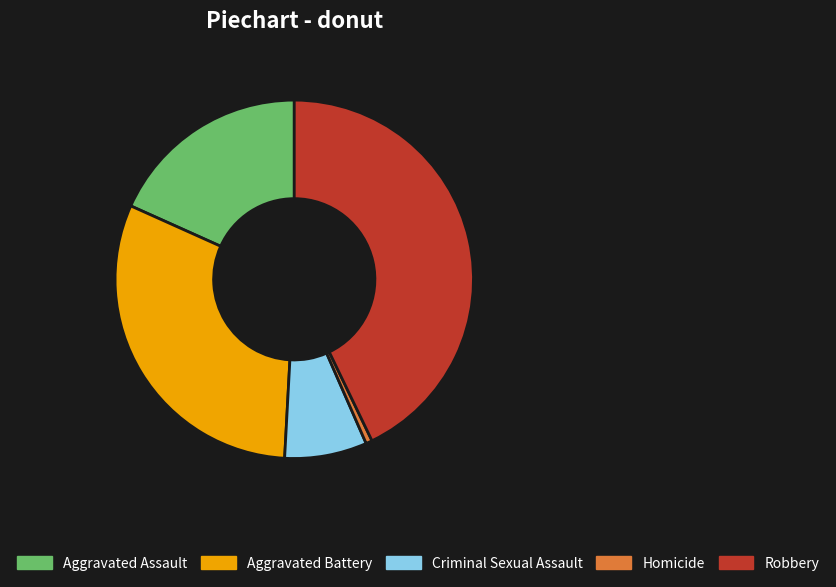

Which category has the smallest portion of the pie?

Homicide